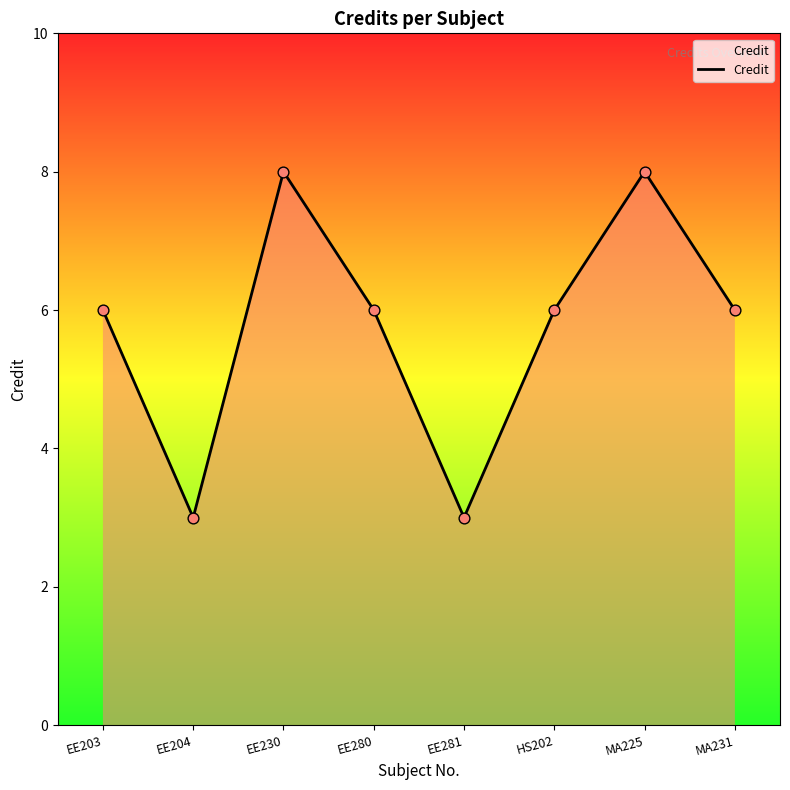

Approximately how many times larger is the value at EE204 compared to EE203?

0.5